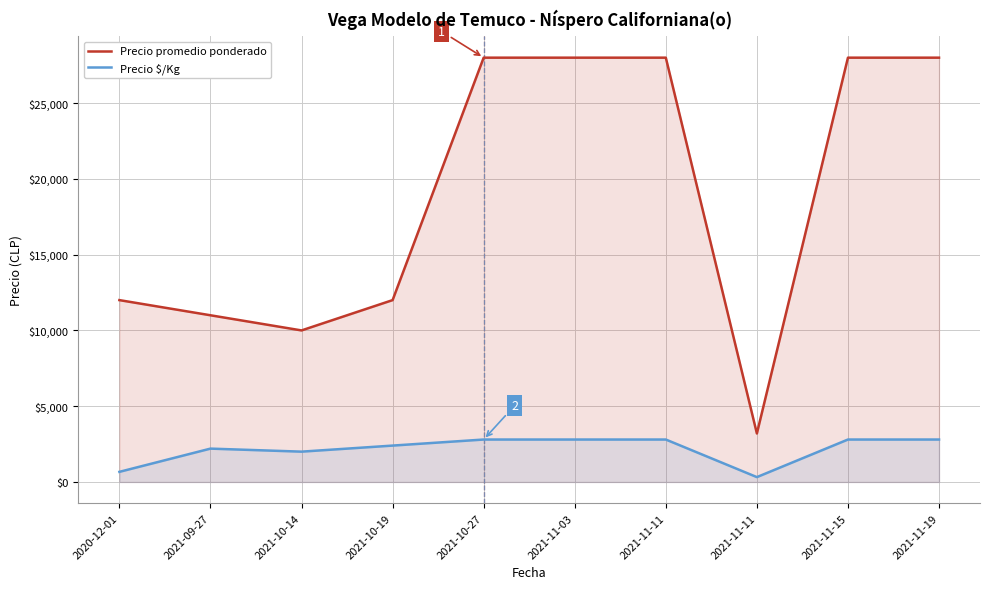

What is the average value of the Precio $/Kg series?

2159